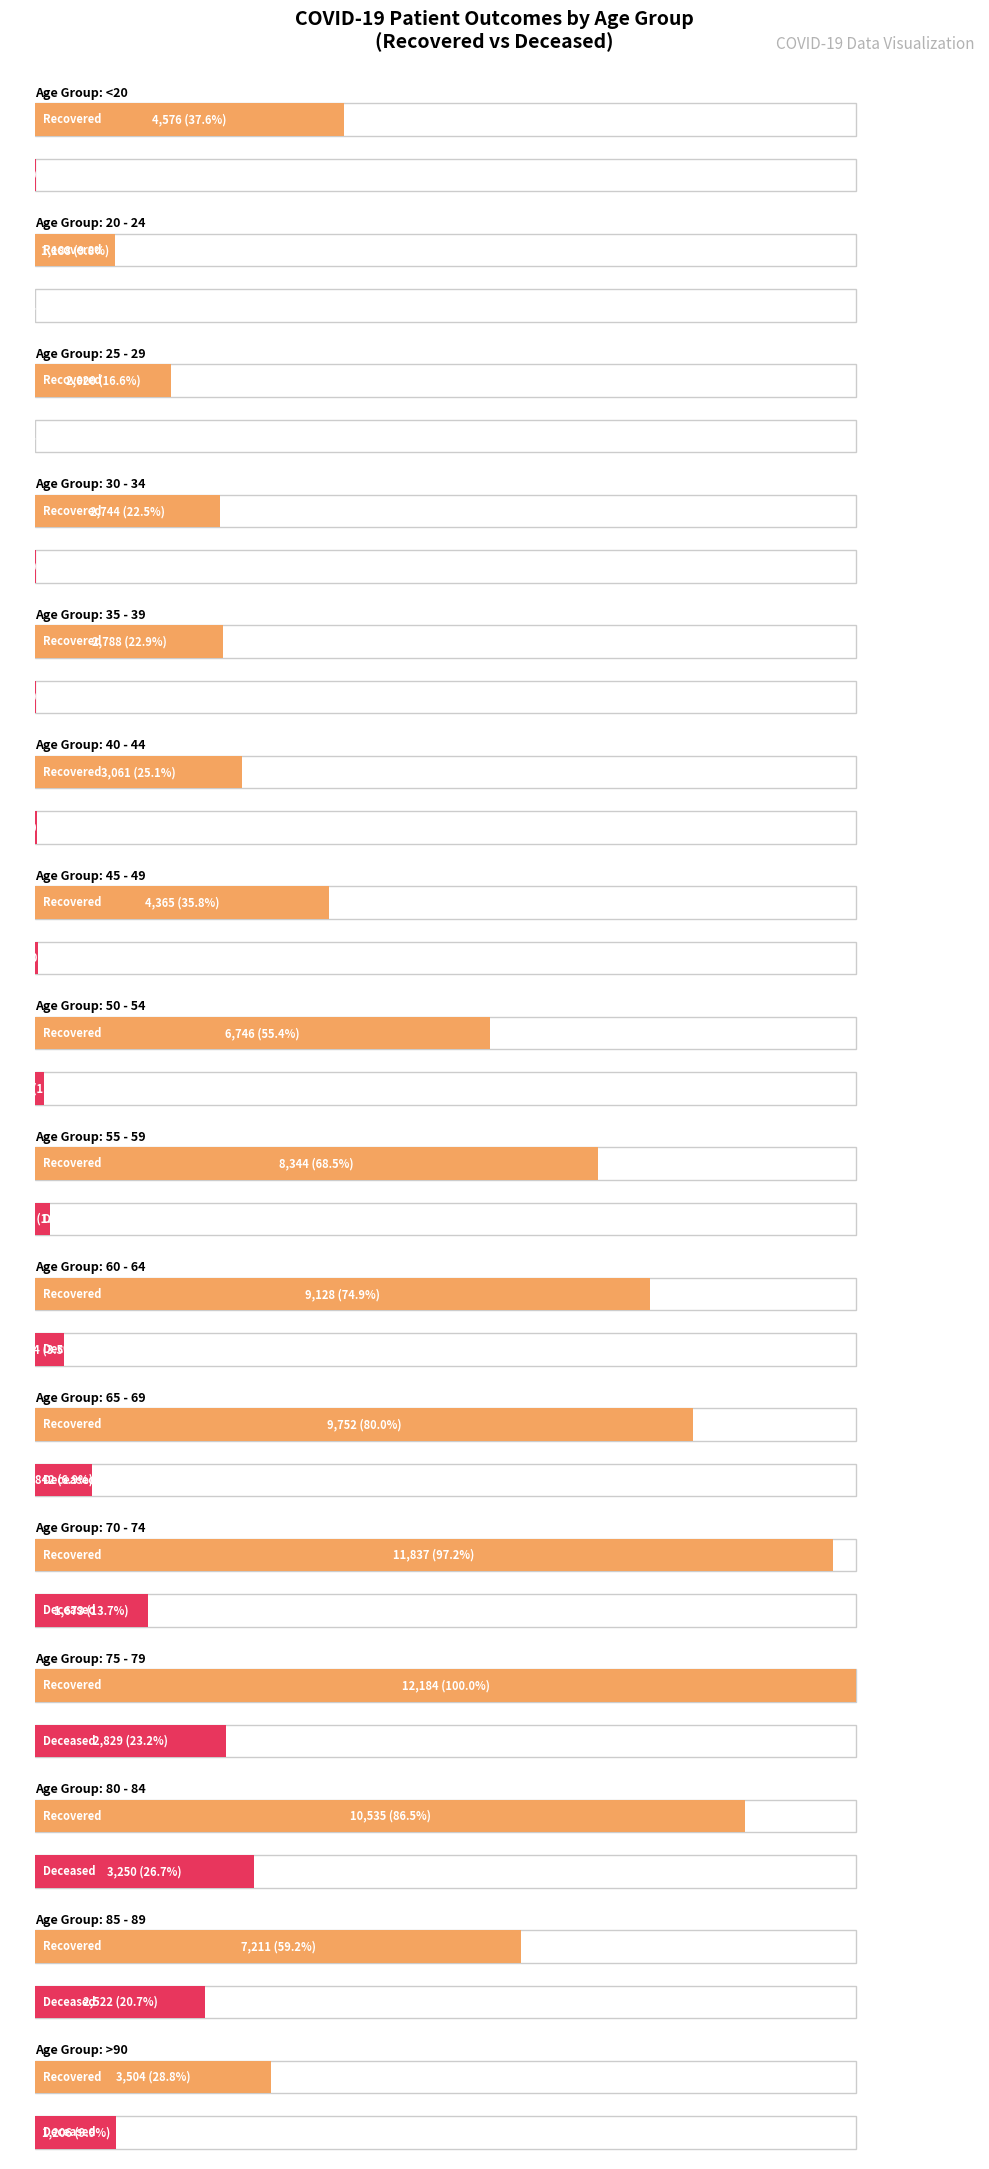

What is the total value across all series at 40 - 44?

3085